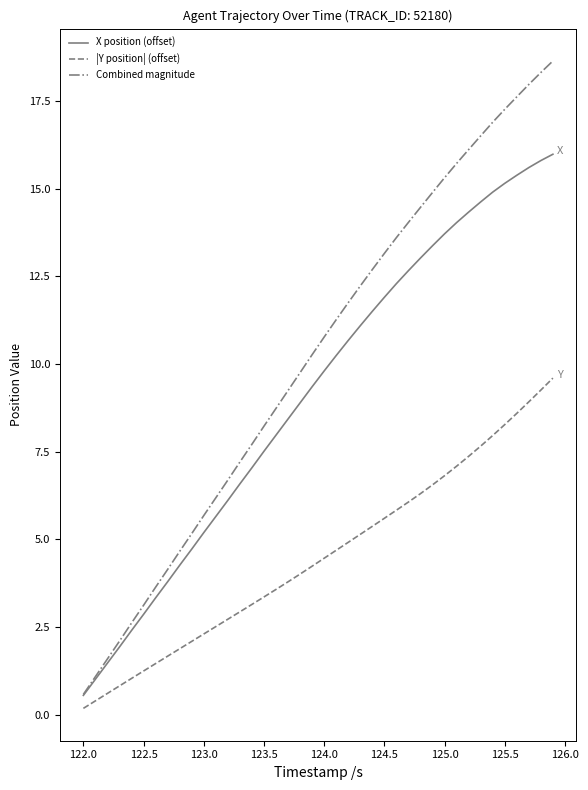

Which series has the widest spread of values?

Combined magnitude